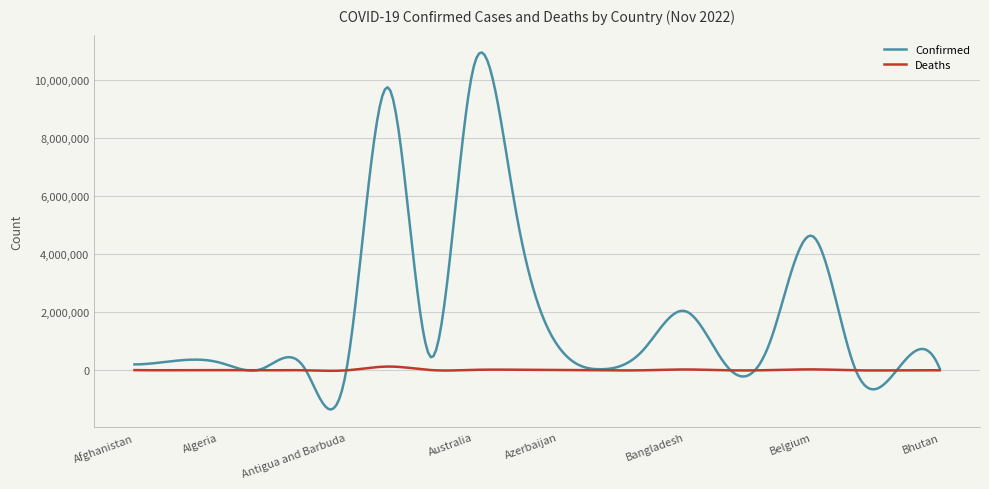

Rank the series by their maximum value, from highest to lowest.

Confirmed, Deaths